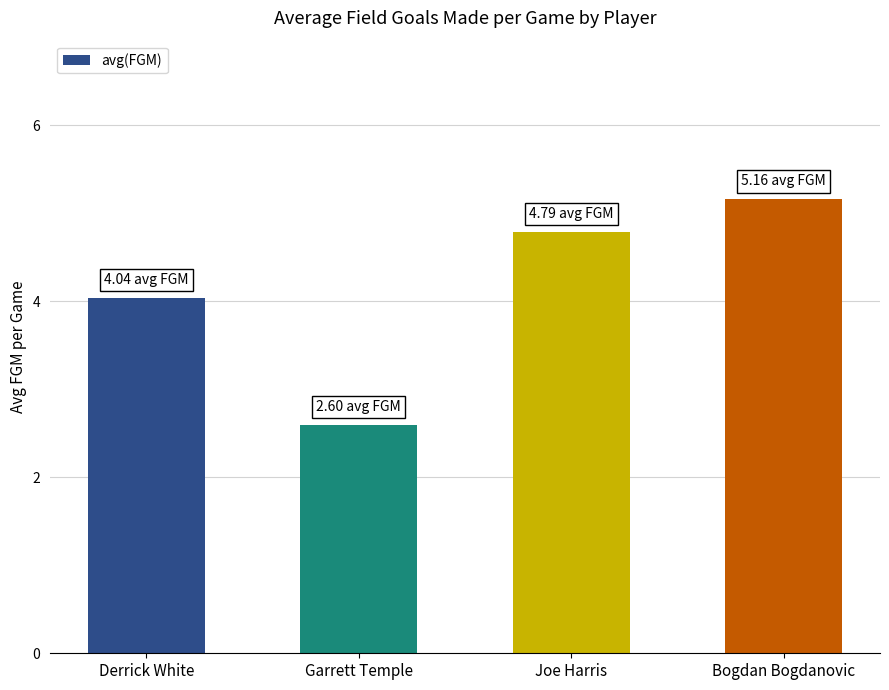

Reading left to right, list all the values displayed in this chart.

Derrick White=4.0	Garrett Temple=2.6	Joe Harris=4.8	Bogdan Bogdanovic=5.2